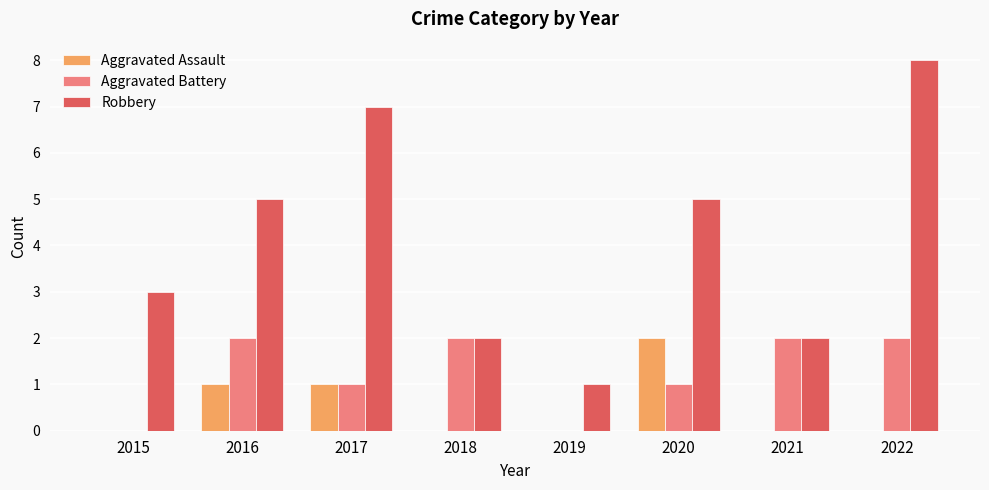

Reading right to left, what are all the values shown in this chart?

Aggravated Assault: 0	0	2	0	0	1	1	0
Aggravated Battery: 2	2	1	0	2	1	2	0
Robbery: 8	2	5	1	2	7	5	3